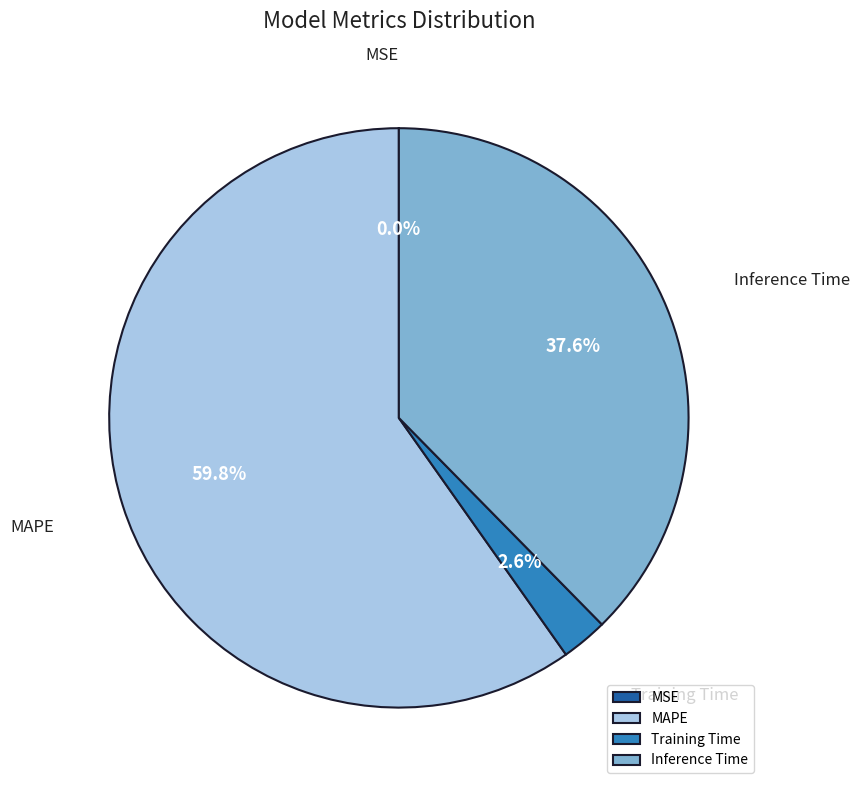

What percentage is NOT represented by MAPE?

40.2%